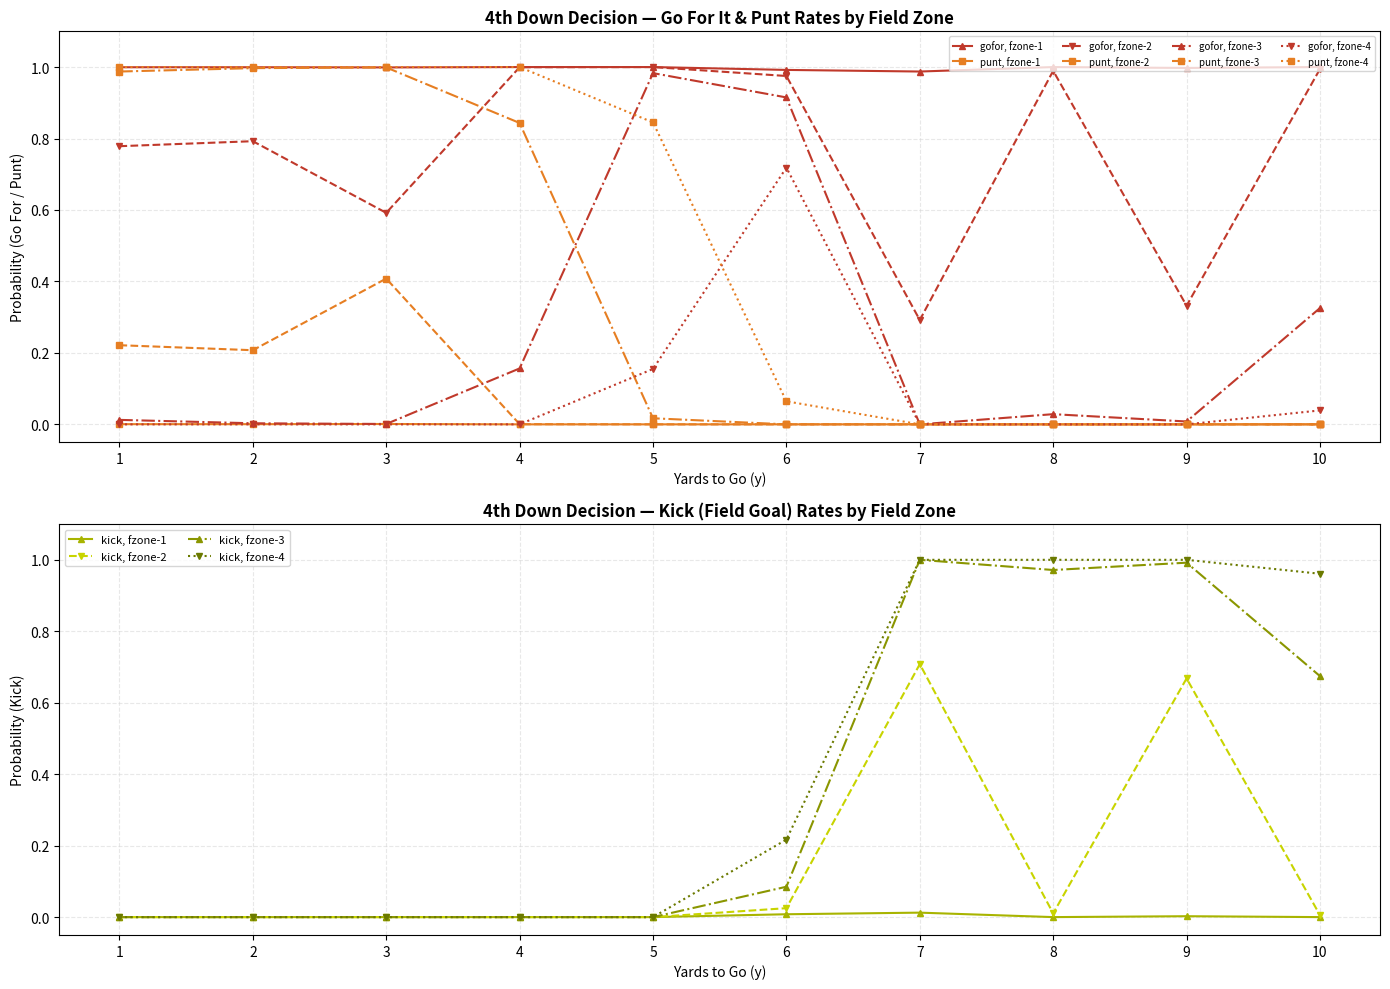

What is the spread (max minus min) of values at 5?

1.0